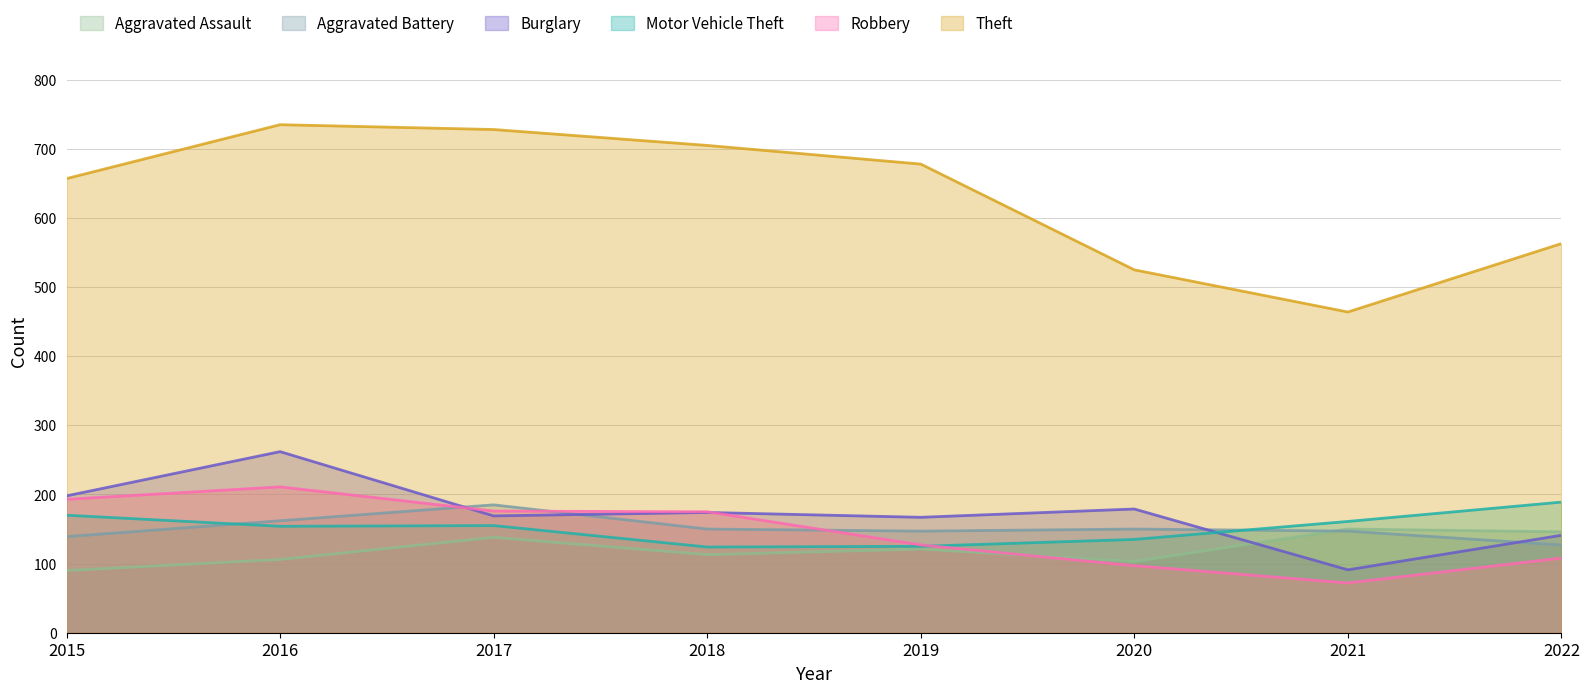

After their last crossing, which series has the higher values: Aggravated Assault or Burglary?

Aggravated Assault